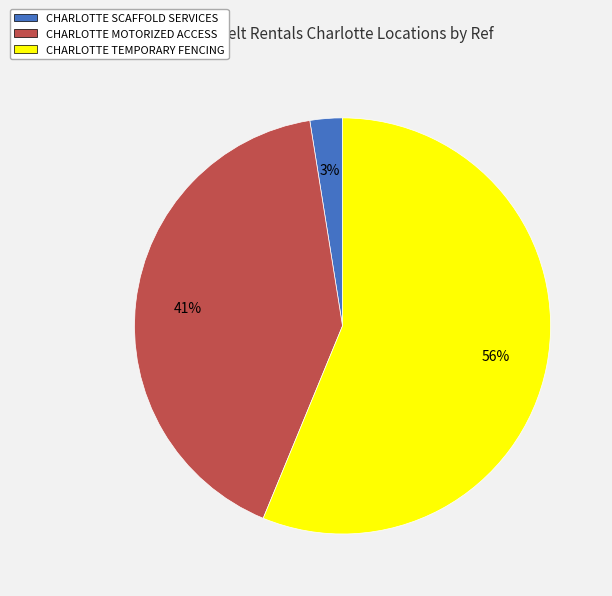

The CHARLOTTE MOTORIZED ACCESS slice represents 41% of the pie. True or false?

True